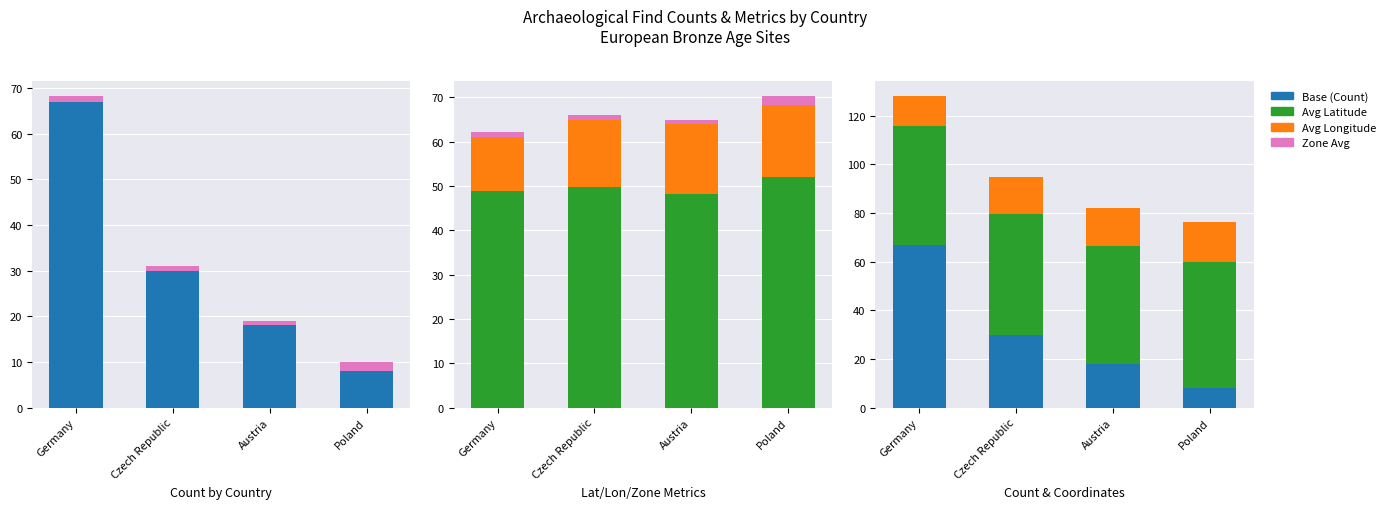

Reading left to right, list all the values displayed in this chart.

Base (Count): Germany=67.0	Czech Republic=30.0	Austria=18.0	Poland=8.0
Zone Avg: Germany=1.2	Czech Republic=1.1	Austria=1.0	Poland=2.0
Avg Latitude: Germany=48.8	Czech Republic=49.7	Austria=48.2	Poland=51.9
Avg Longitude: Germany=12.1	Czech Republic=15.2	Austria=15.8	Poland=16.3